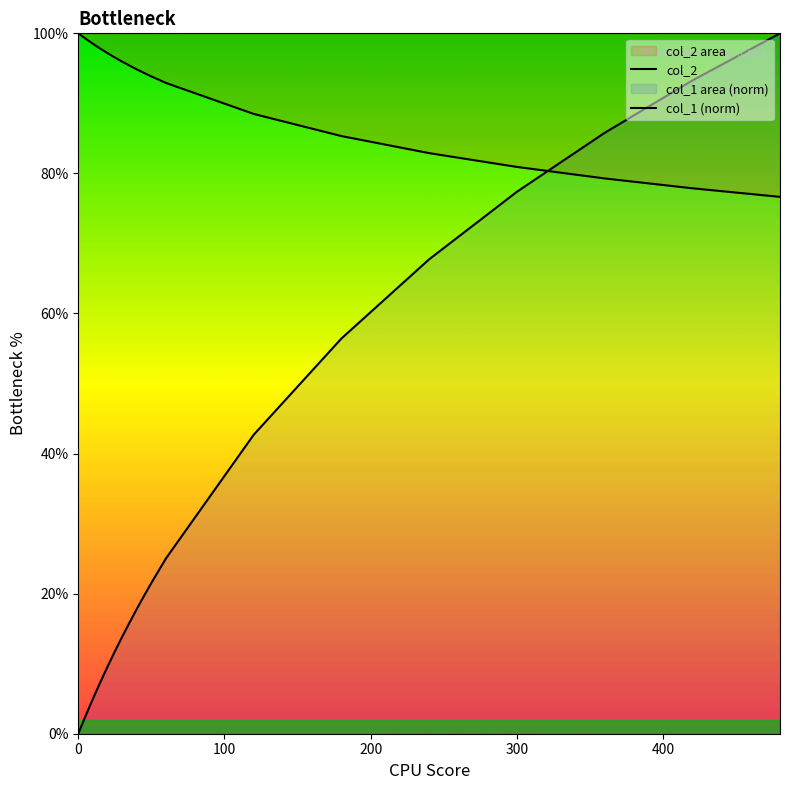

Reading left to right, extract all data points from this chart.

col_2: 100.0	99.8	99.2	98.5	97.8	97.2	96.5	96.0	95.4	94.9	94.3	93.8	92.9	88.5	85.3	82.9	80.9	79.3	77.9	76.7
col_1 (norm): 0.0	0.5	2.5	5.0	7.3	9.6	11.7	13.8	15.9	17.8	19.7	21.5	25.0	42.7	56.4	67.7	77.4	85.8	93.3	100.0